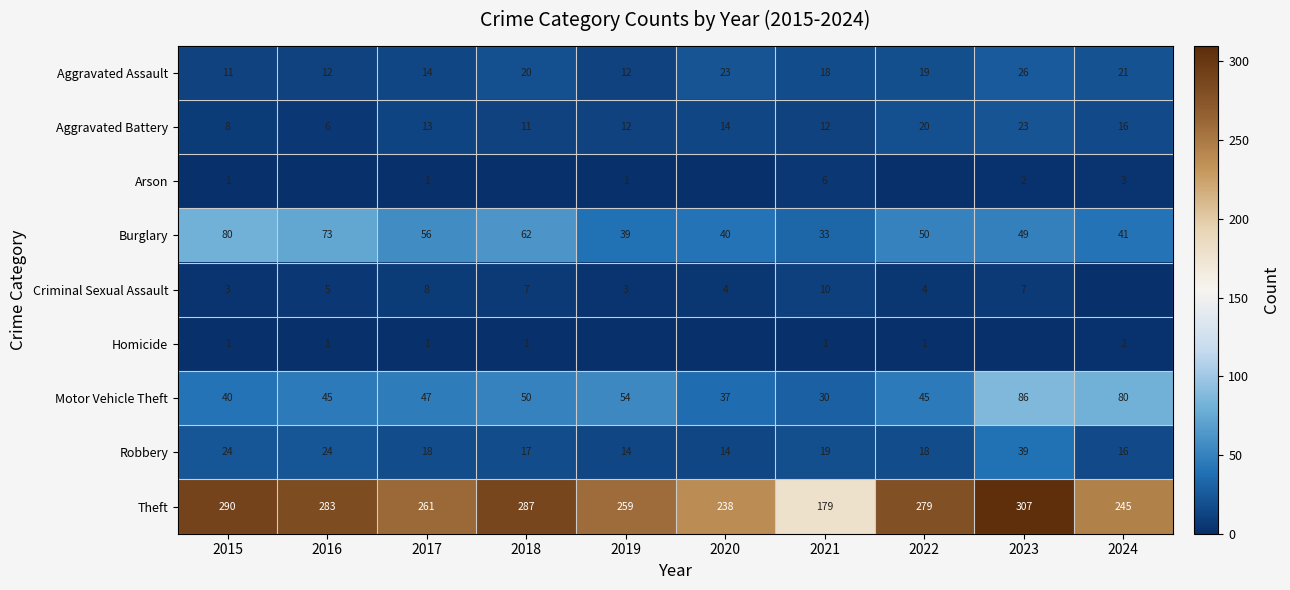

At which label does Aggravated Battery reach its peak?

2023